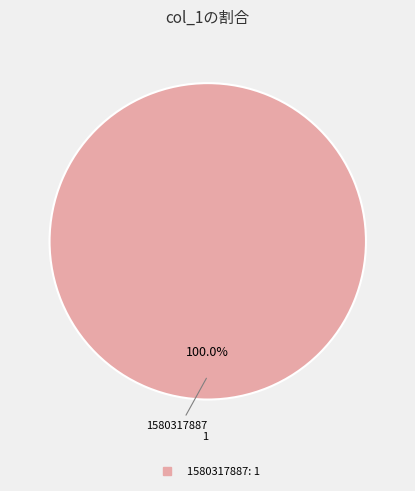

Is there a majority slice in this chart?

Yes